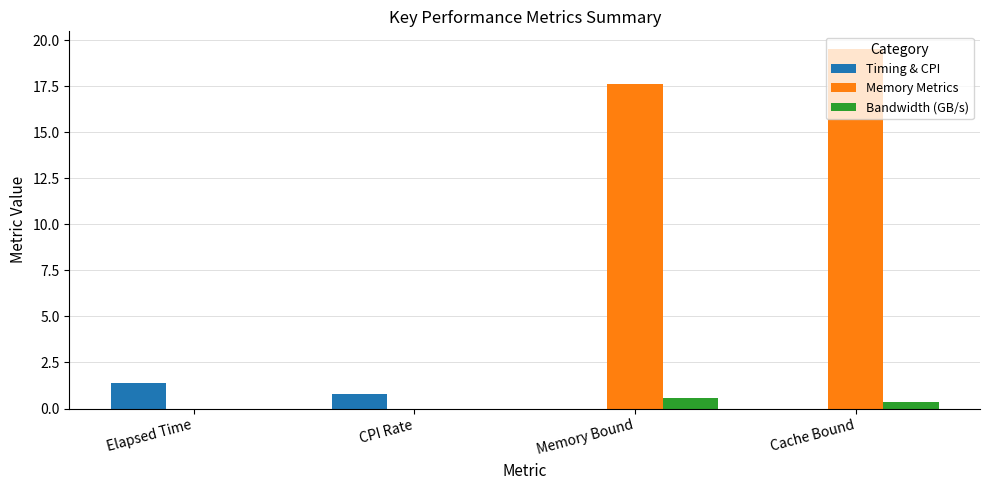

What is the approximate value of Bandwidth (GB/s) at Memory Bound?

0.6